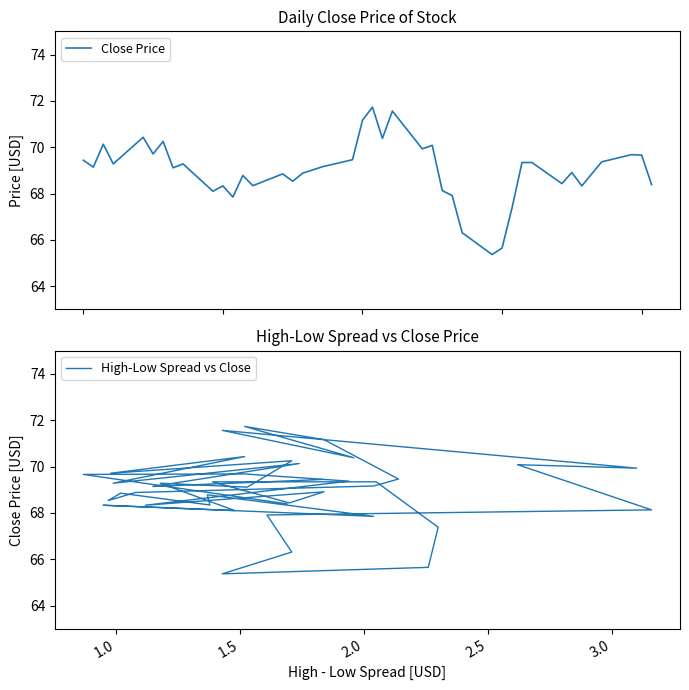

Which series has the widest spread of values?

Close Price